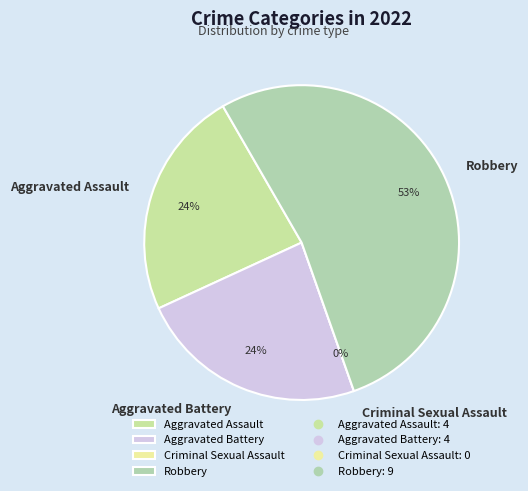

Rank the categories by value from highest to lowest.

Robbery, Aggravated Assault, Aggravated Battery, Criminal Sexual Assault